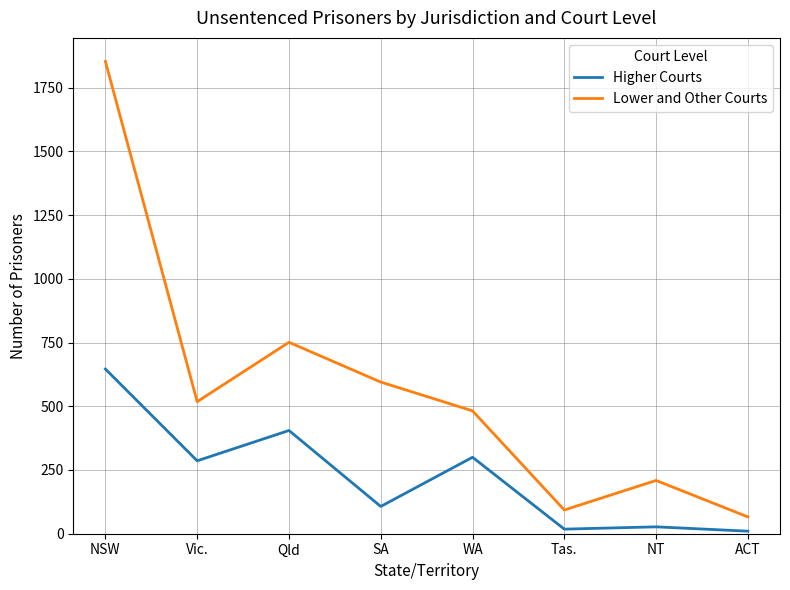

Reading left to right, what are all the values shown in this chart?

Higher Courts: NSW=646	Vic.=286	Qld=405	SA=107	WA=300	Tas.=18	NT=27	ACT=10
Lower and Other Courts: NSW=1853	Vic.=518	Qld=751	SA=595	WA=482	Tas.=93	NT=209	ACT=66